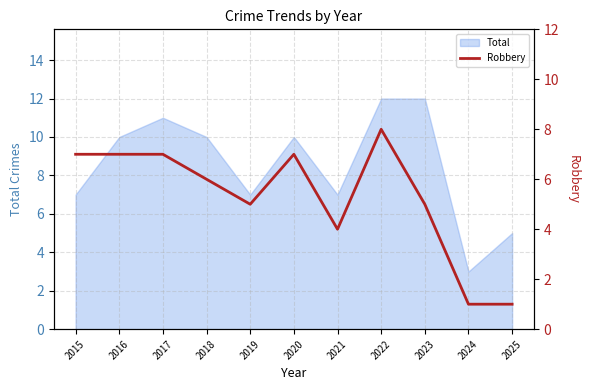

The value of Total at 2020 is 10. True or false?

True